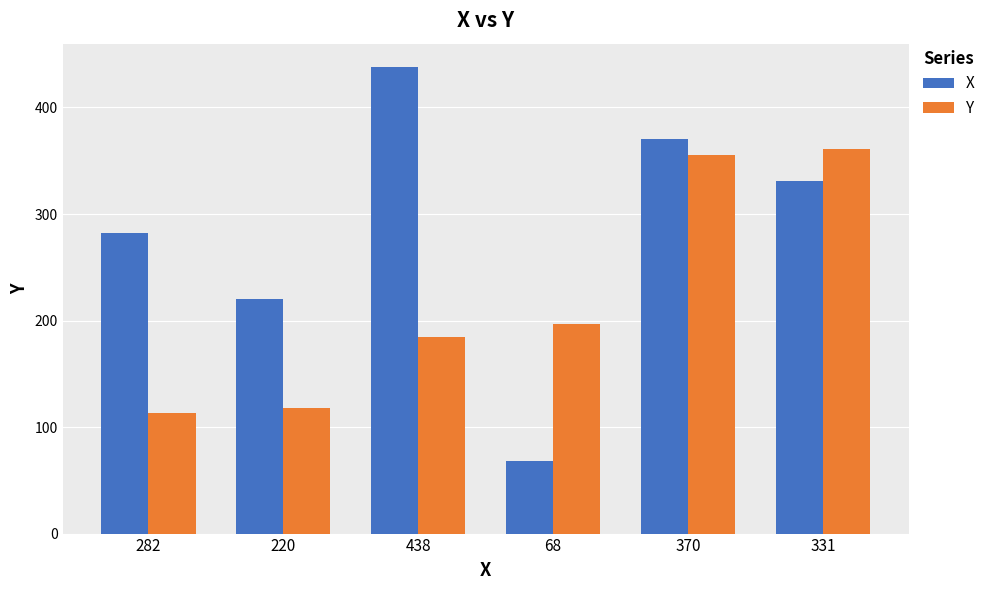

What position from the left is 370?

5